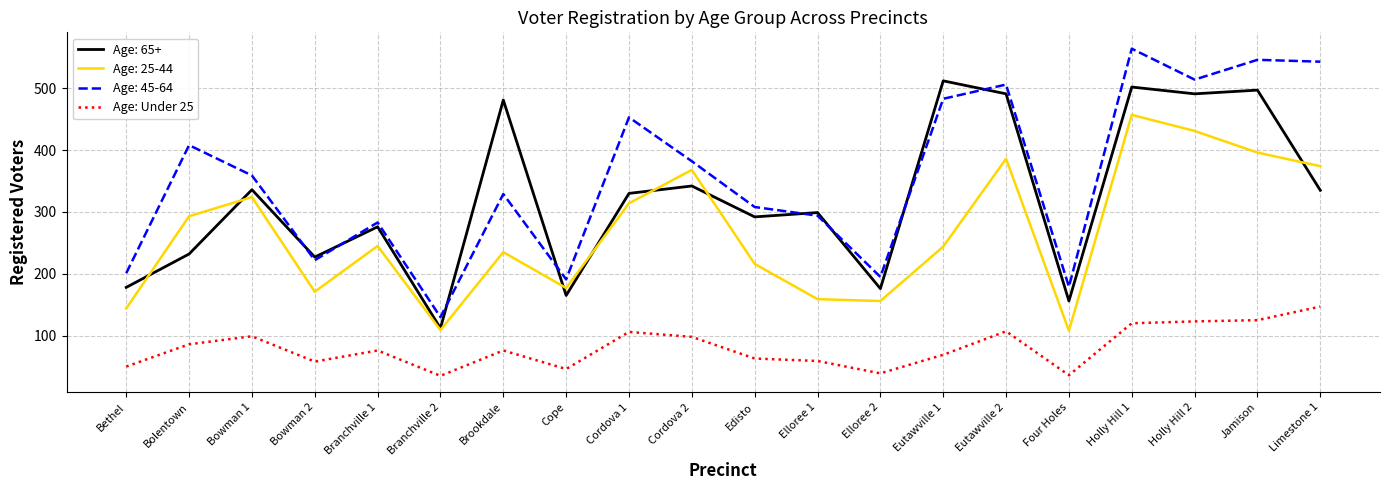

The value of Age: 25-44 at Cordova 1 is 314. True or false?

True